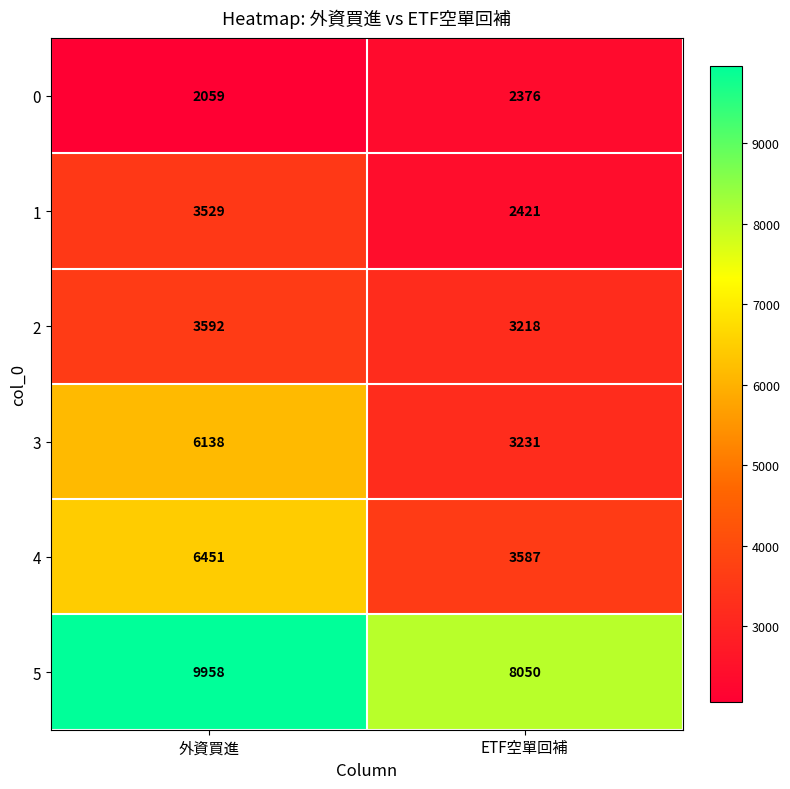

What is the spread (max minus min) of values at 外資買進?

7899